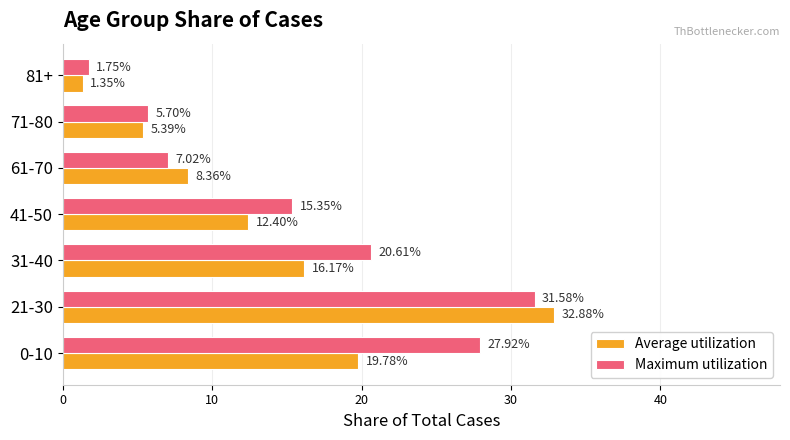

Which series has the widest spread of values?

Average utilization